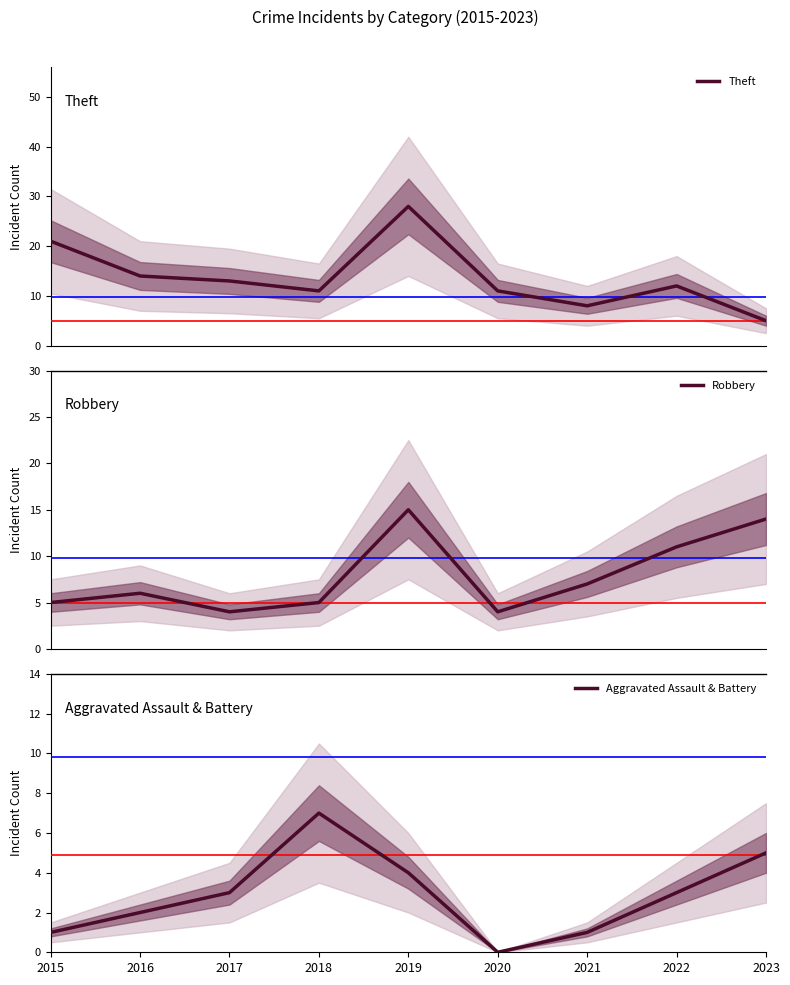

How many intersections are there between Robbery and Theft?

1